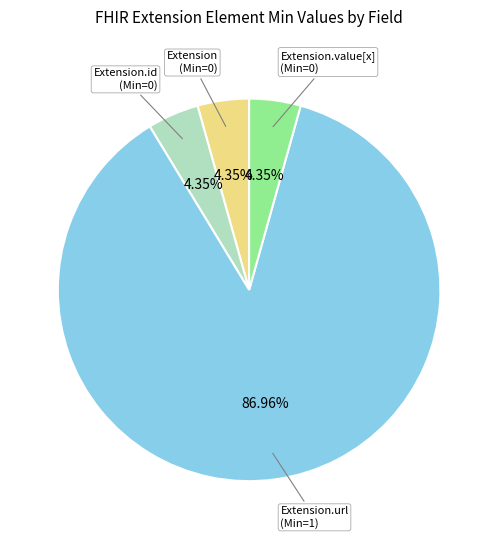

Does any single category account for the majority?

Yes